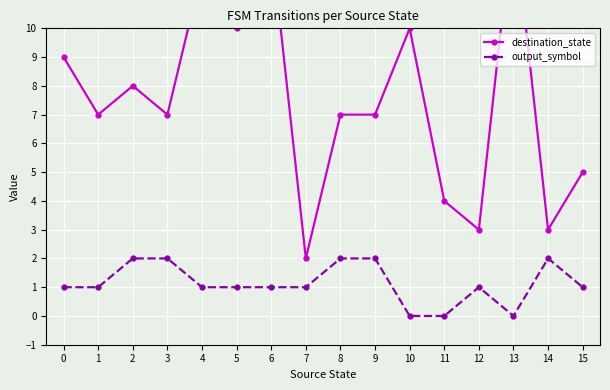

What is the value of the output_symbol point at the 15th from the left?

2